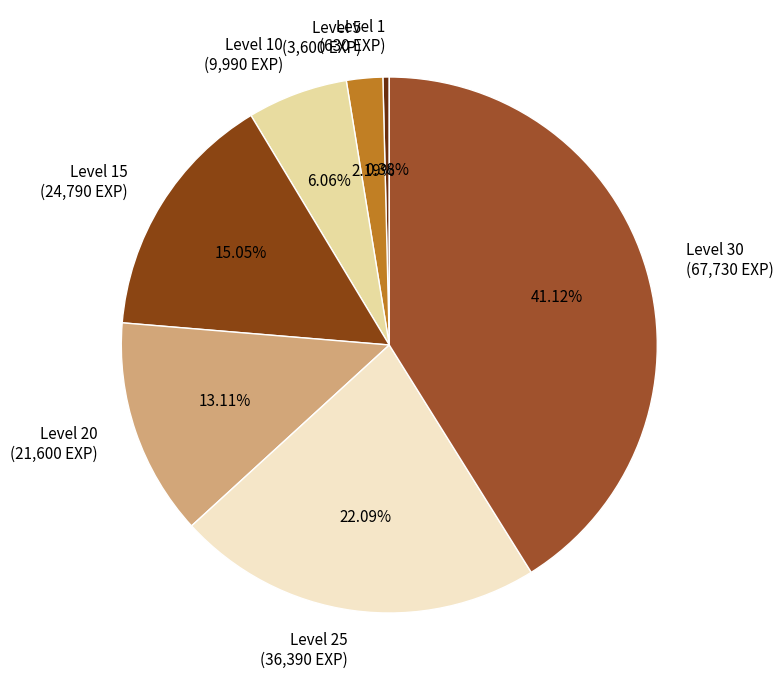

Rank the categories by value from lowest to highest.

Level 1, Level 5, Level 10, Level 20, Level 15, Level 25, Level 30